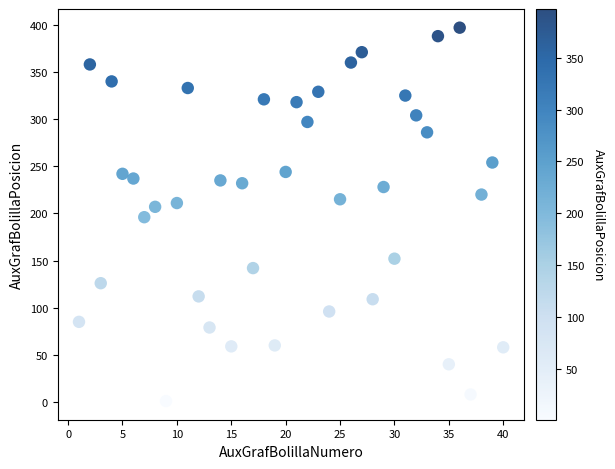

What is the range of X values (max minus min)?

39